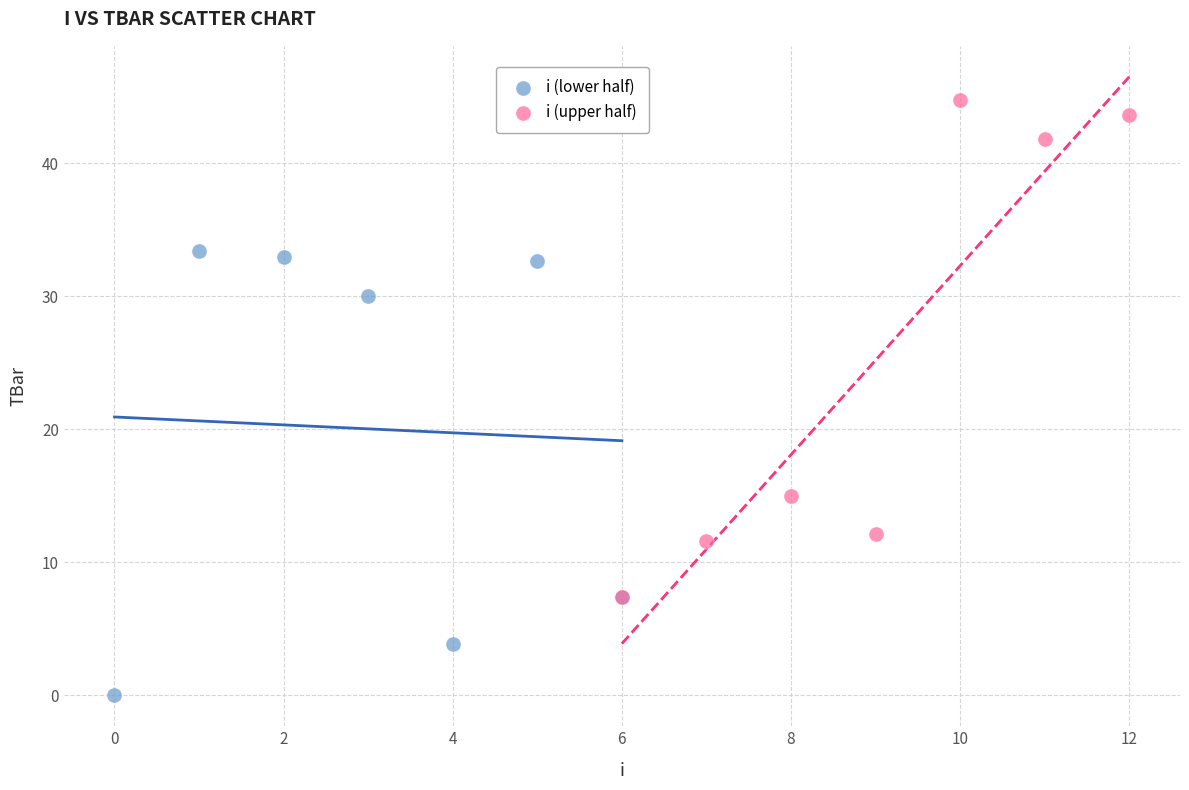

Which series reaches the minimum Y coordinate?

i (lower half)